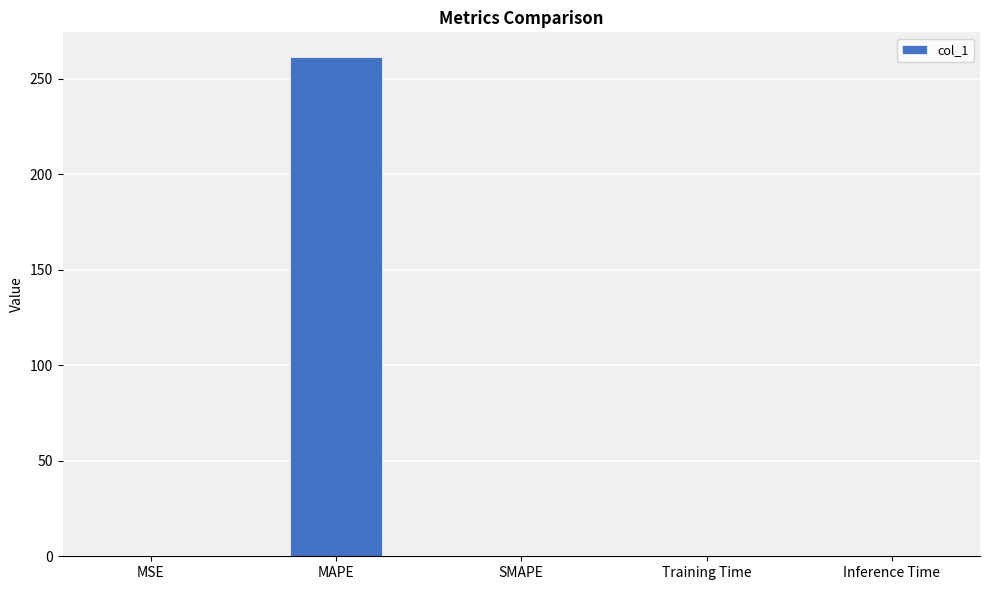

True or false: the data shows 0.0 at SMAPE.

True